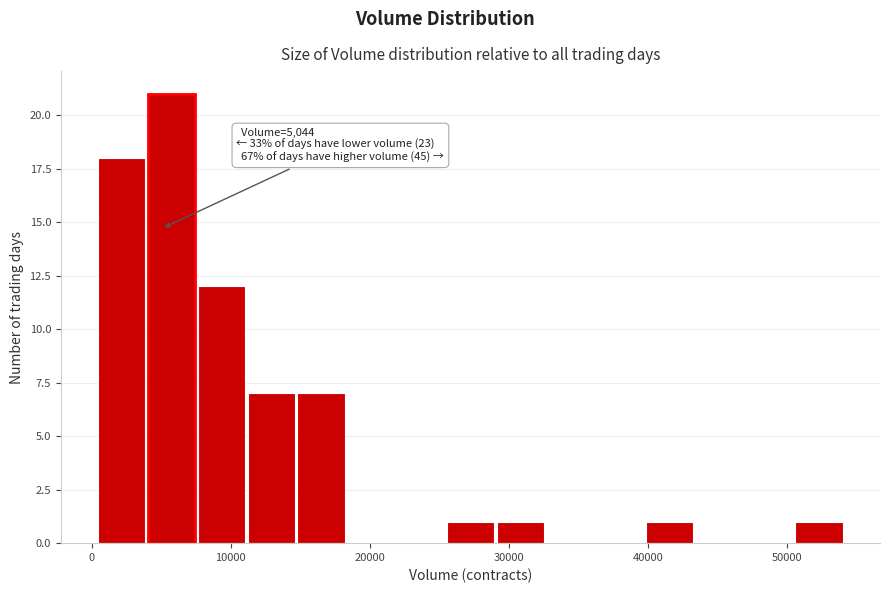

Around what value on the x-axis is the tallest bar? Give the approximate position of its centre, as read against the axis.

6000